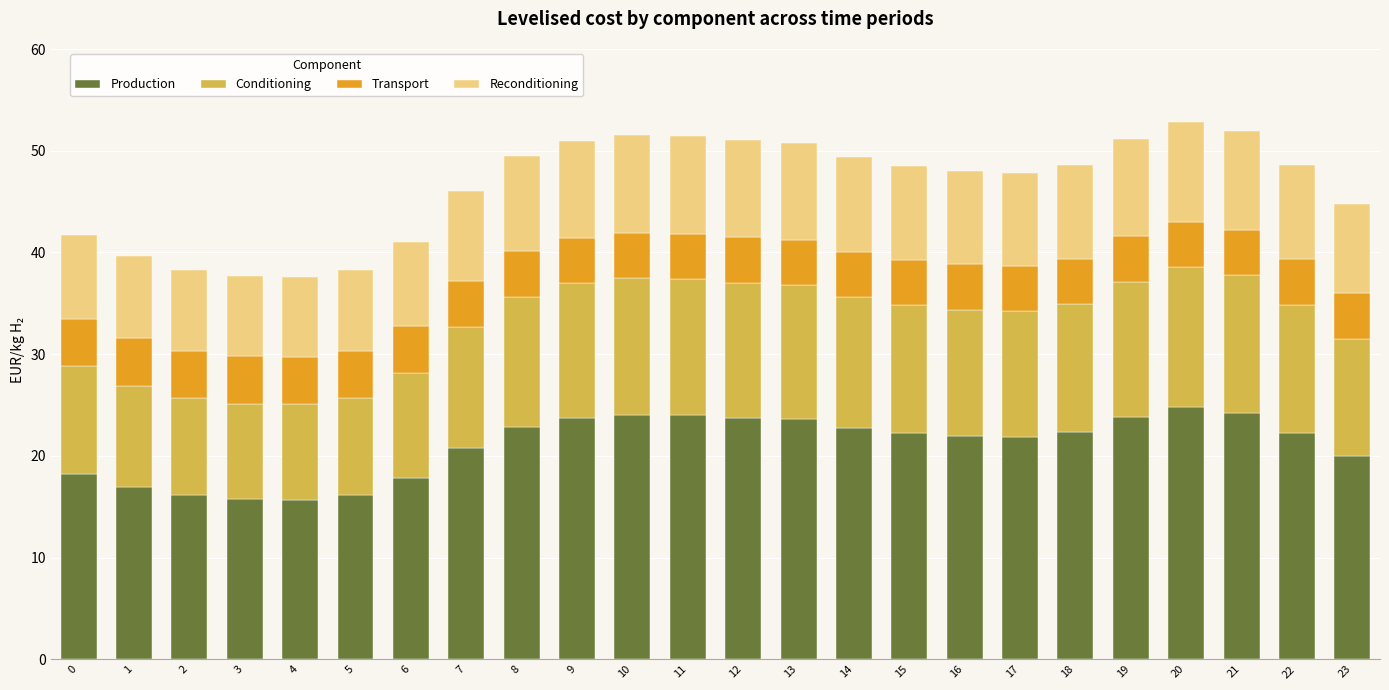

What is the average value of the Production series?

21.1